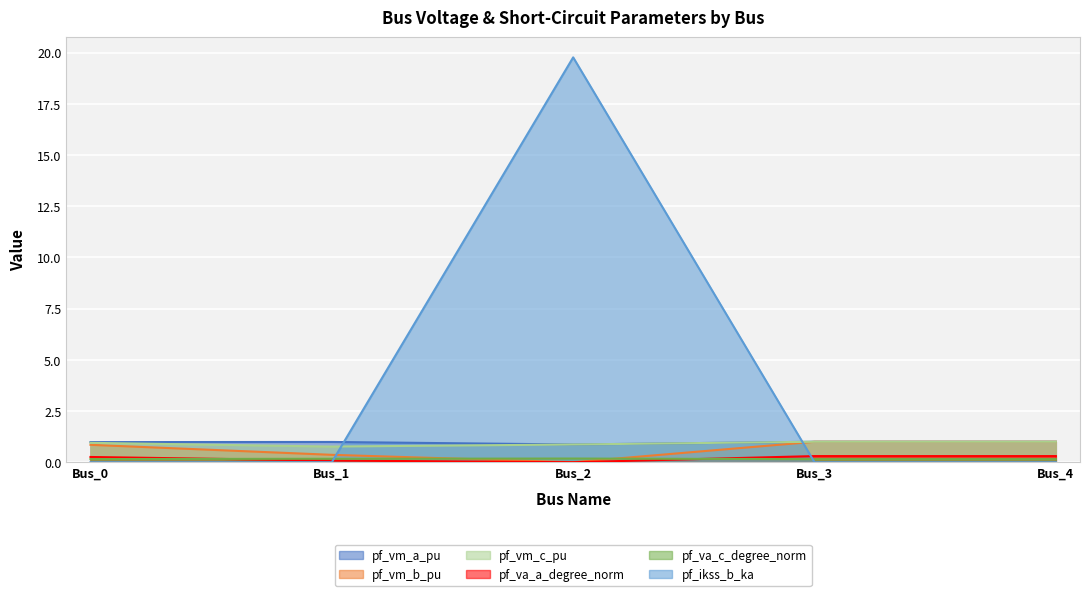

At which category does pf_vm_c_pu reach its first local valley?

Bus_1